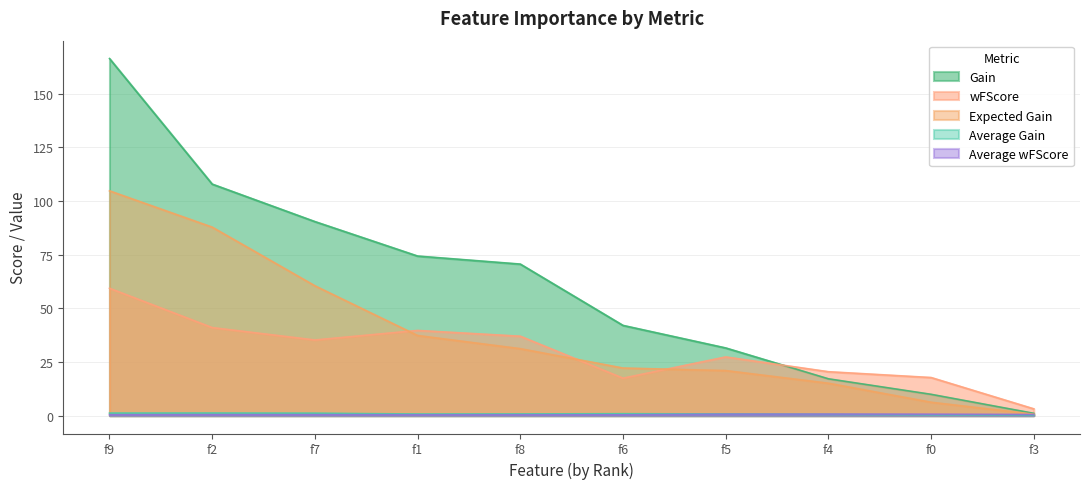

How many values in the Gain series are below 70?

5